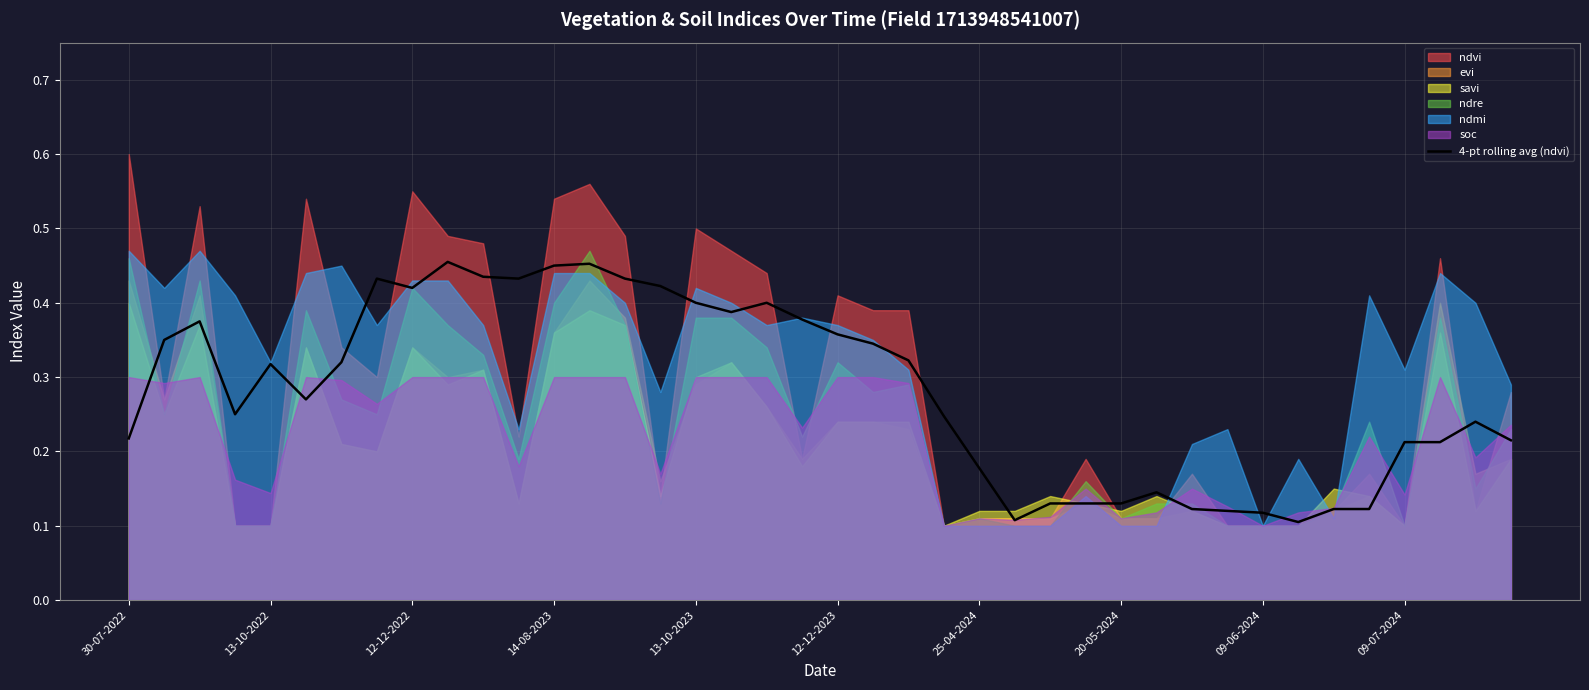

The chart shows a value of 0.4 at 18. True or false?

True